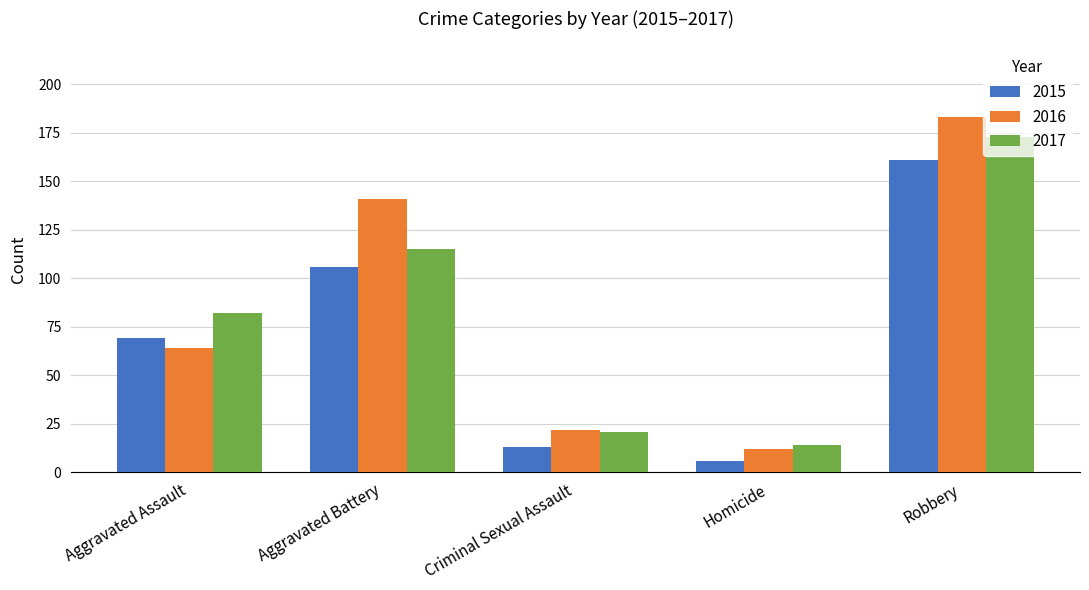

What is the difference between the highest and lowest values at Aggravated Battery?

35